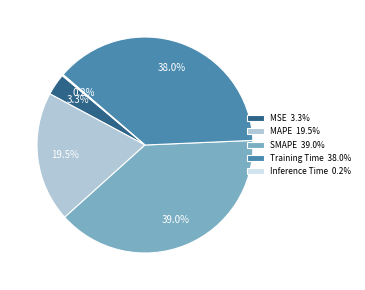

Which has a higher value, SMAPE 39.0% or MAPE 19.5%?

SMAPE 39.0%